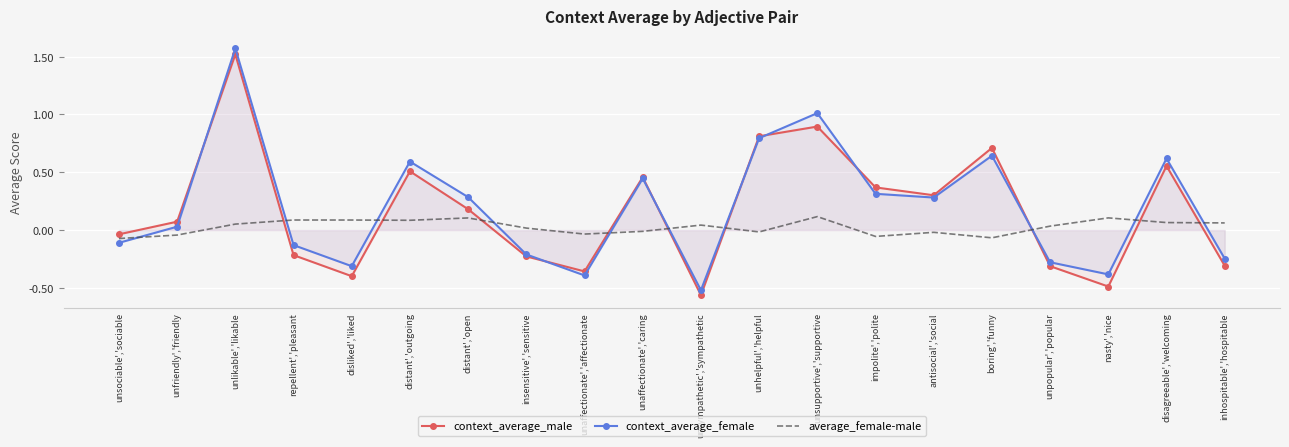

How many distinct data groups are displayed?

3